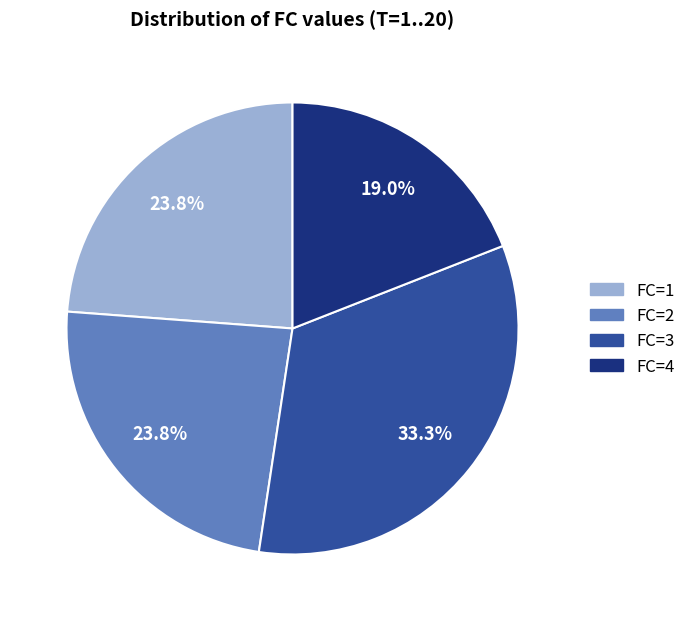

Which category has the smallest portion of the pie?

FC=4